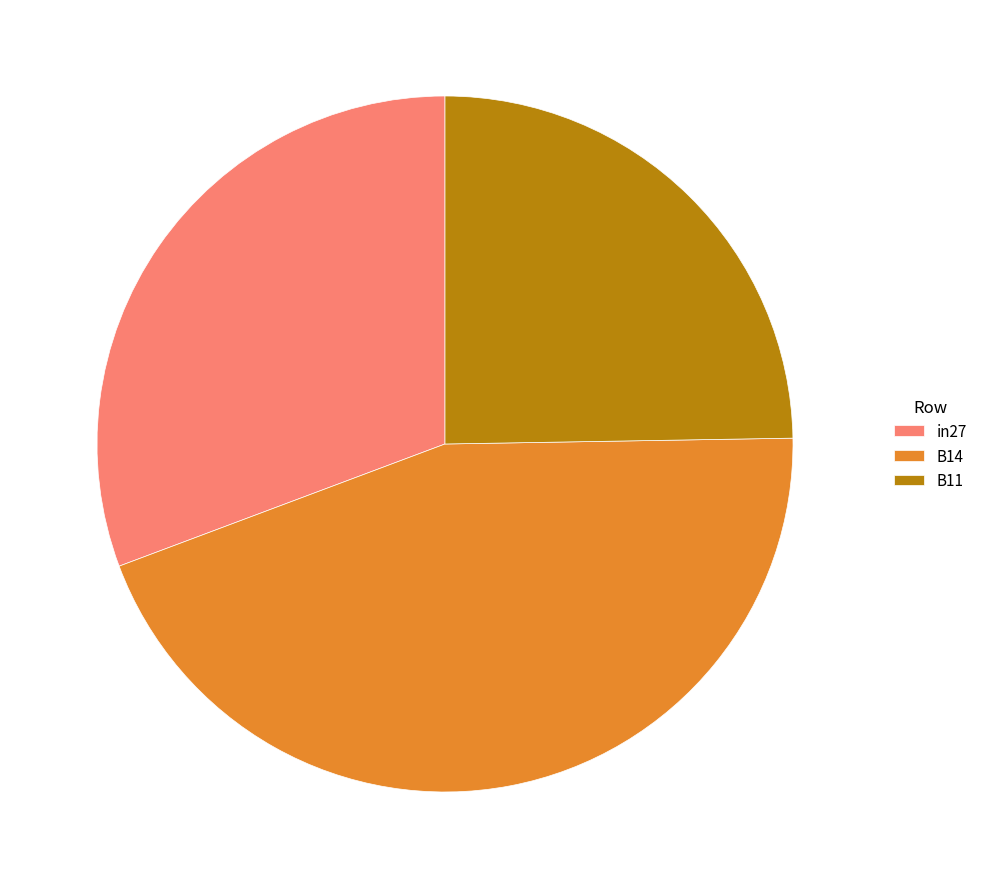

Combined, do in27 and B11 account for over 50%?

Yes